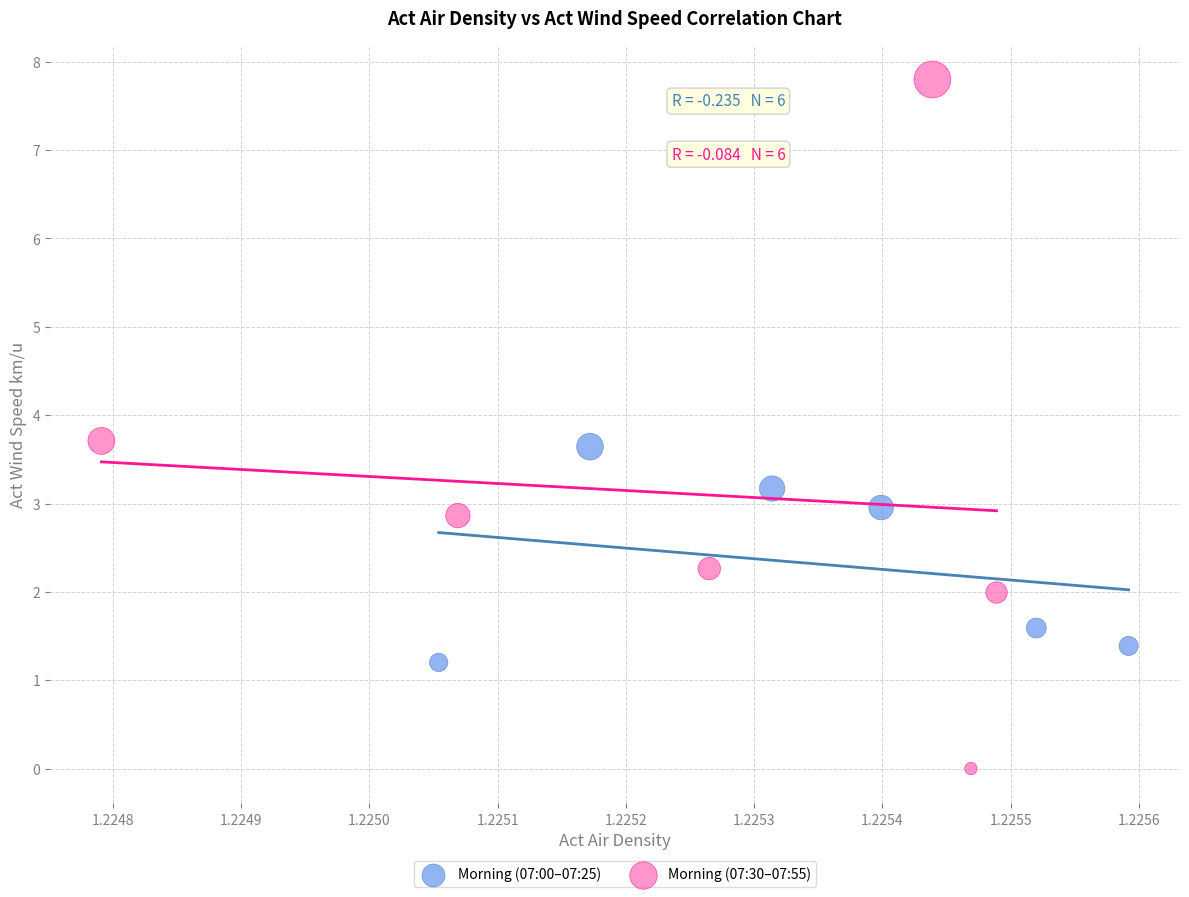

Which series contains the lowest Y value?

Morning (07:30–07:55)